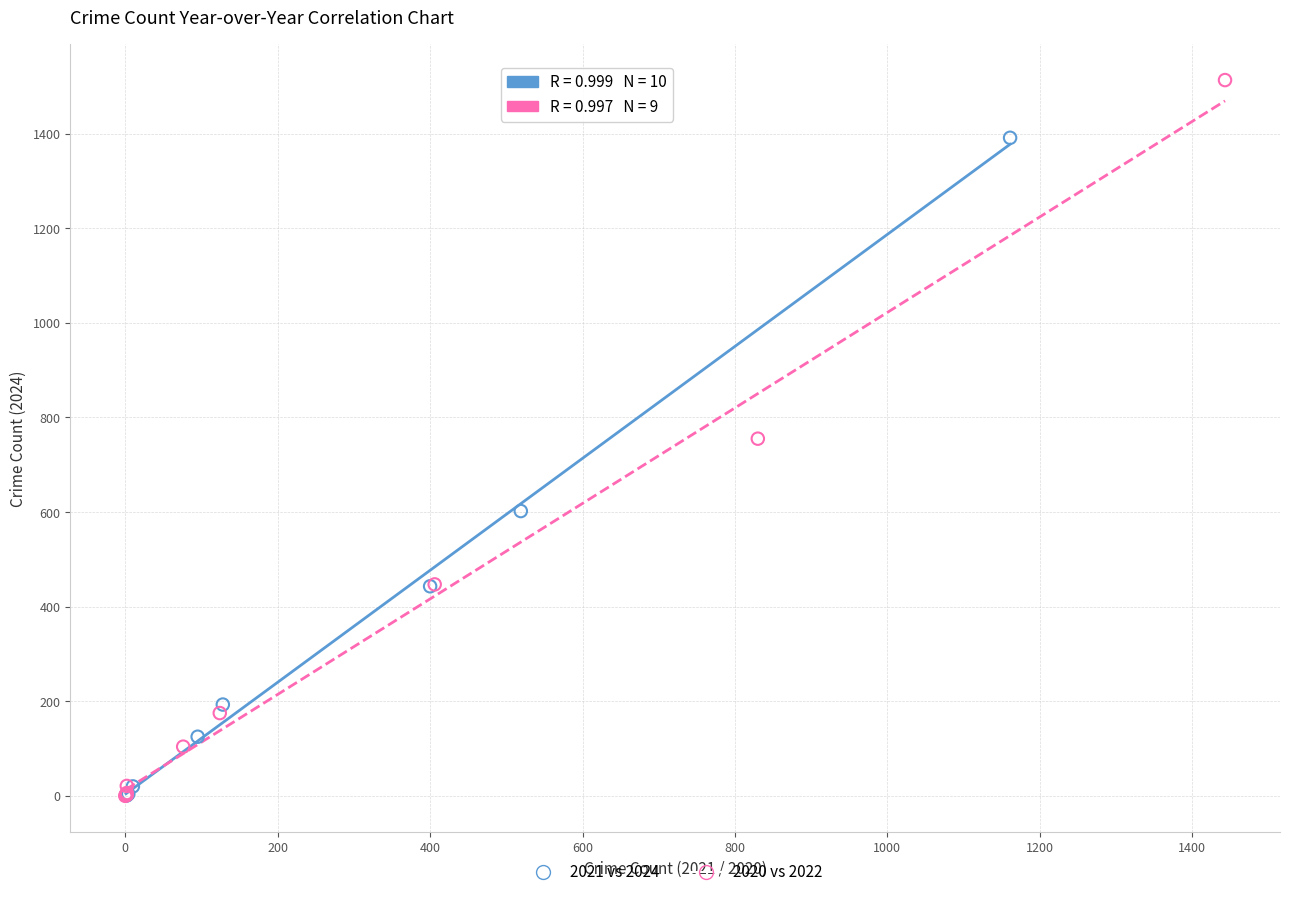

Which series contains the highest Y value?

2020 vs 2022